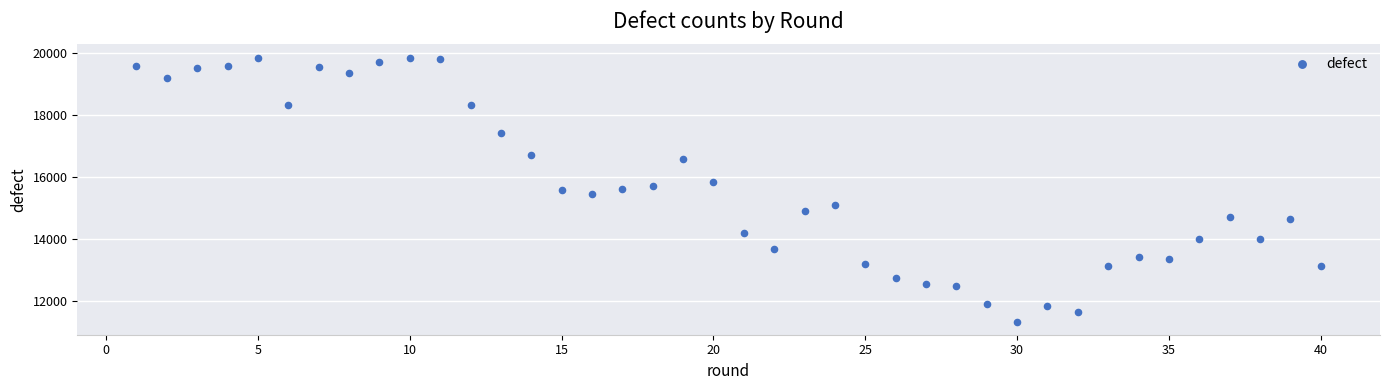

What is the range of Y values (max minus min)?

8521